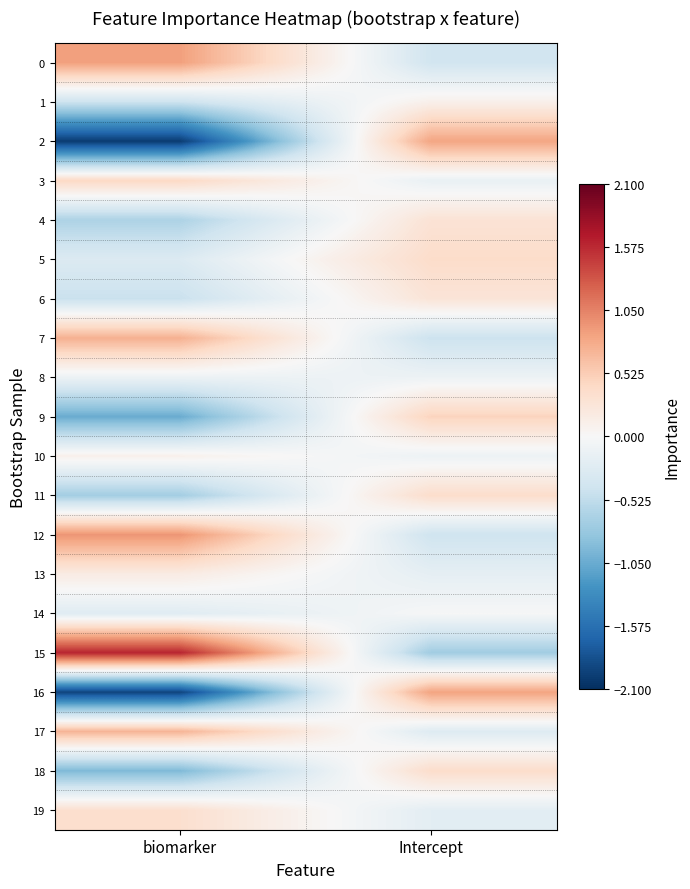

How many distinct data groups are displayed?

20